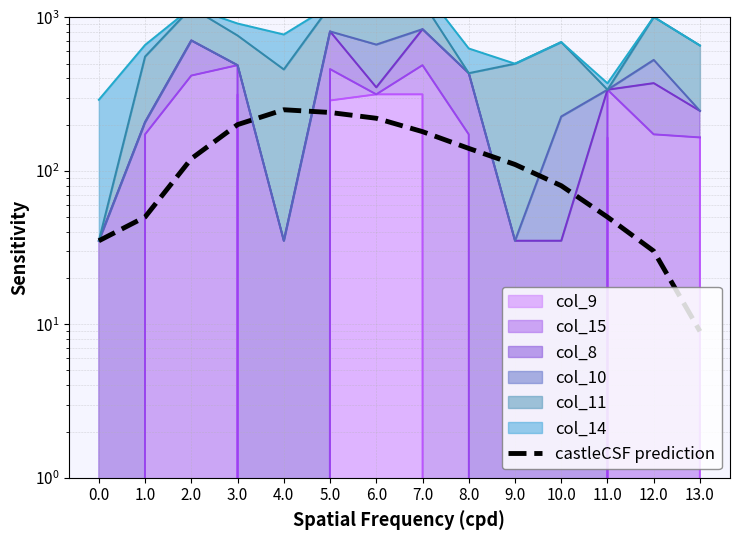

Which label corresponds to the largest value in the chart?

4.0